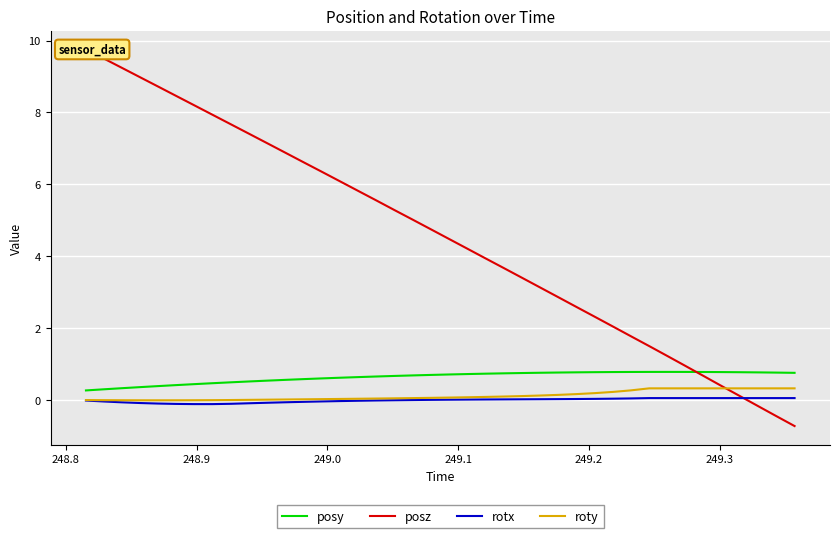

What is the highest value of the posy series?

0.8